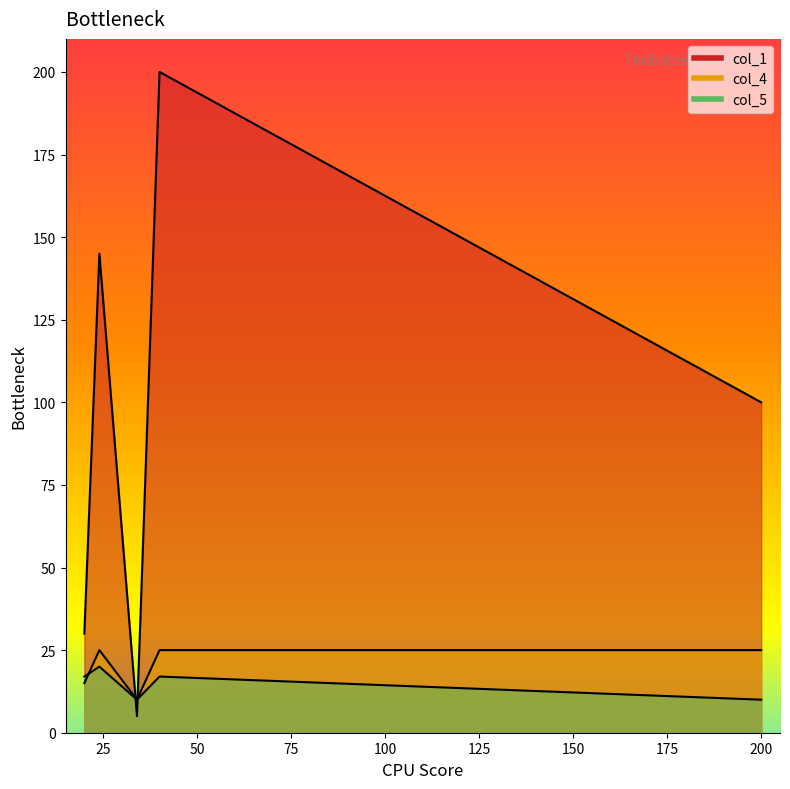

How many series are shown in this chart?

3